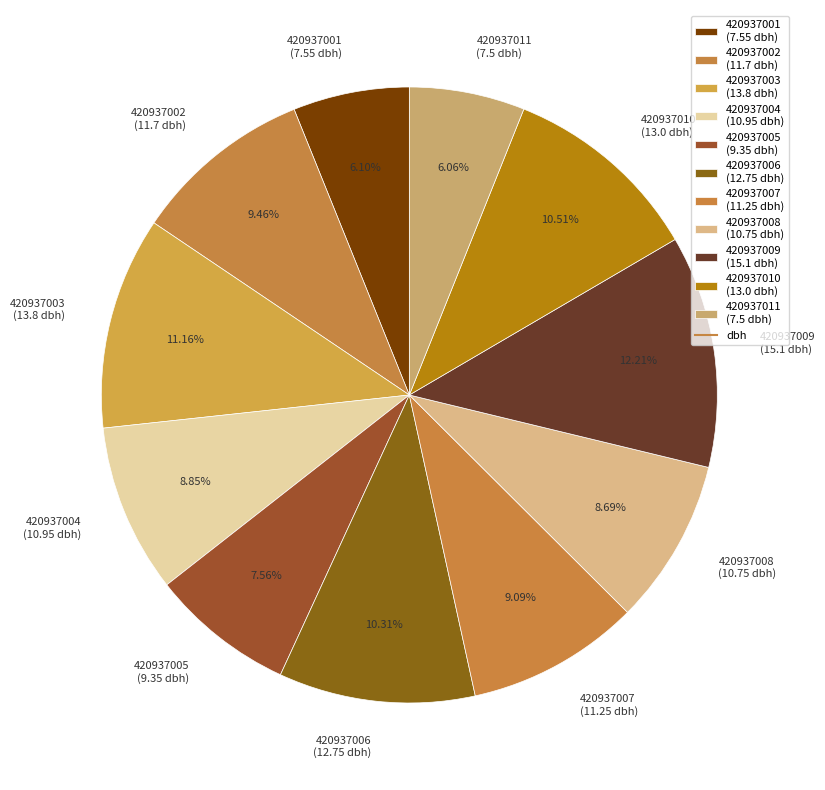

How many slices are in this pie chart?

11